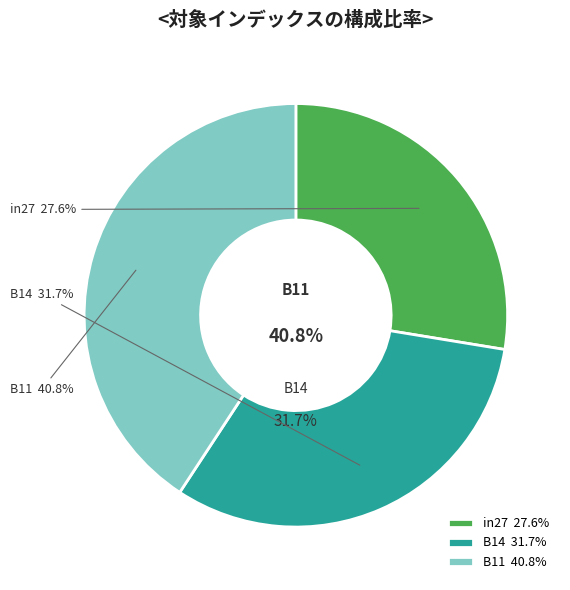

To the nearest percent, what percentage of the pie is B11?

41%